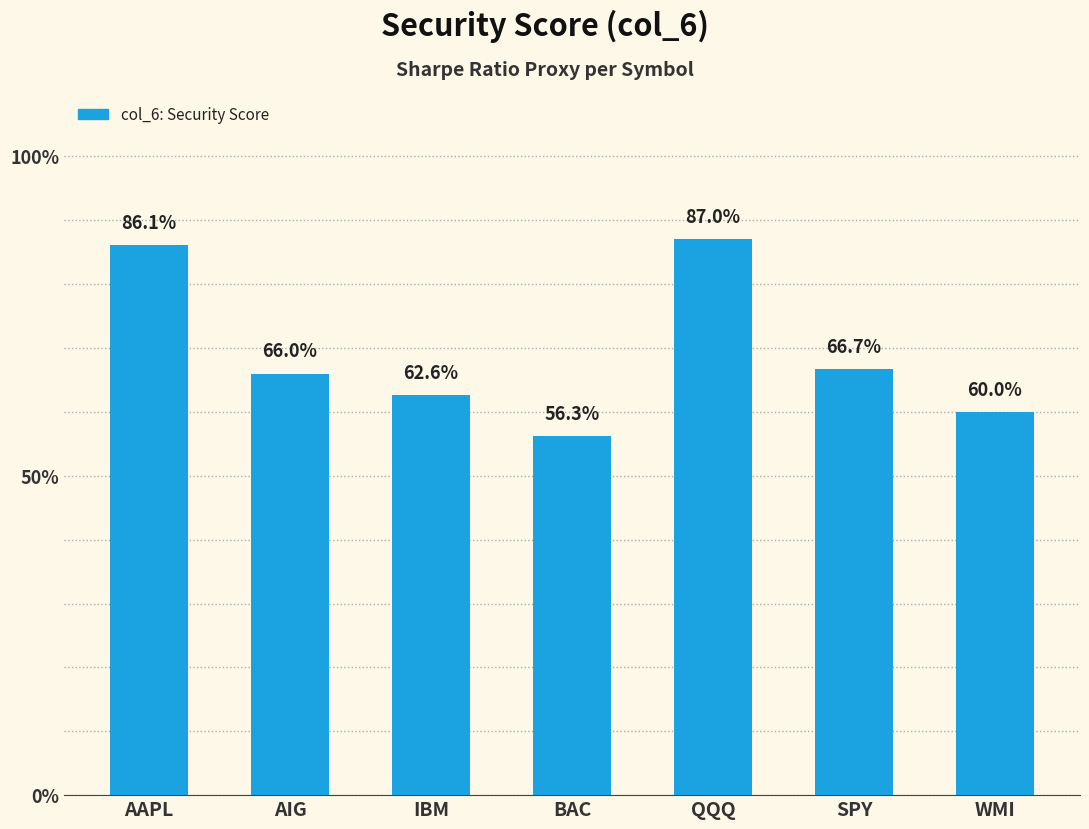

Rank the categories by value from lowest to highest.

BAC, WMI, IBM, AIG, SPY, AAPL, QQQ